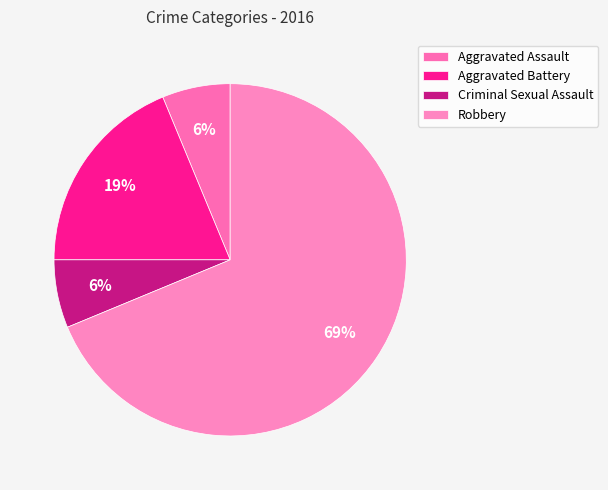

Which has a higher value, Aggravated Assault or Robbery?

Robbery